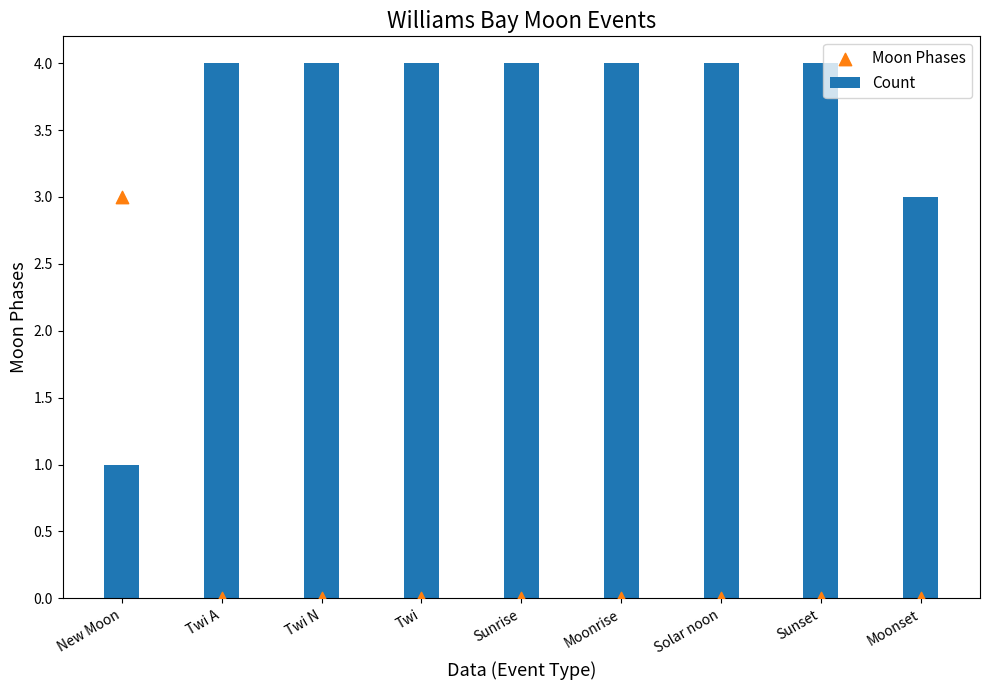

Which series has the widest spread of Y values?

Count